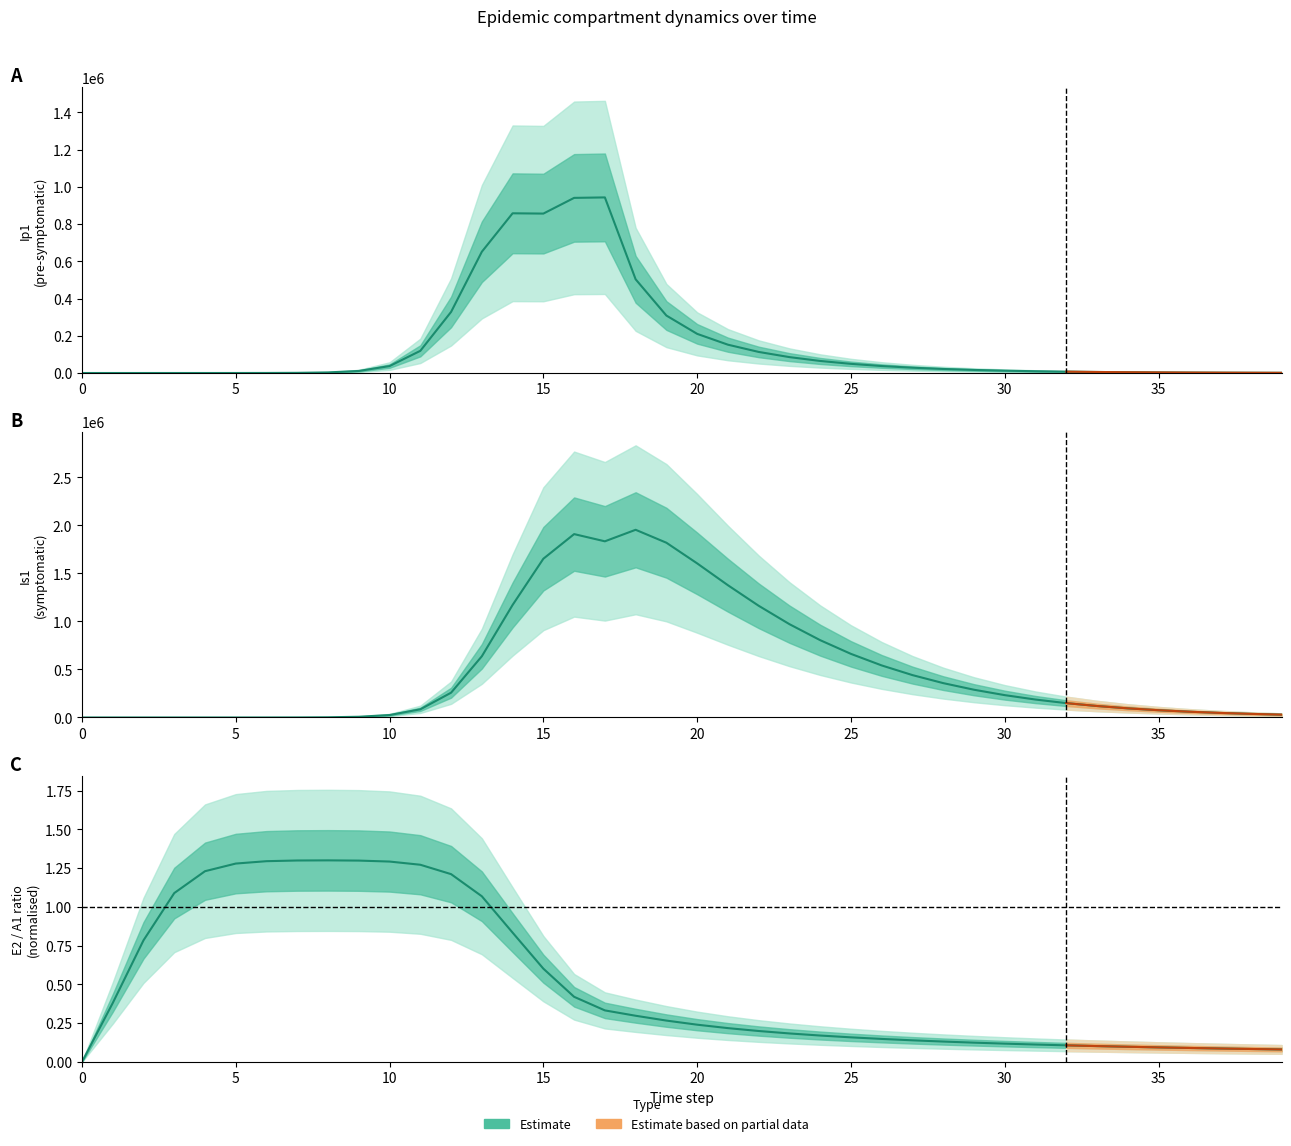

Reading right to left, extract all data points from this chart.

Ip1: 1074.3	1411.7	1855.1	2437.6	3203.2	4209.1	5530.9	7267.8	9550.0	12548.6	16488.7	21666.0	28469.8	37415.3	49190.0	64731.7	85382.1	113242.5	152127.5	210315.2	308657.6	503349.8	943196.9	940721.3	856333.7	857891.3	651410.7	328122.1	119126.7	37207.0	11046.1	3229.3	939.8	273.1	79.4	23.0	6.7	1.9	0.5	0.0
Is1: 29784.6	37692.3	47631.0	60097.0	75698.0	95174.8	119424.3	149524.8	186761.9	232652.5	288963.1	357717.5	441184.2	541828.8	662208.2	804763.7	971429.1	1162858.8	1376781.4	1604117.9	1819114.6	1953780.5	1833774.6	1908943.1	1652487.3	1171438.0	637242.4	258167.5	85052.0	25712.1	7558.4	2203.3	640.7	186.3	54.2	15.9	4.8	1.7	0.9	1.0